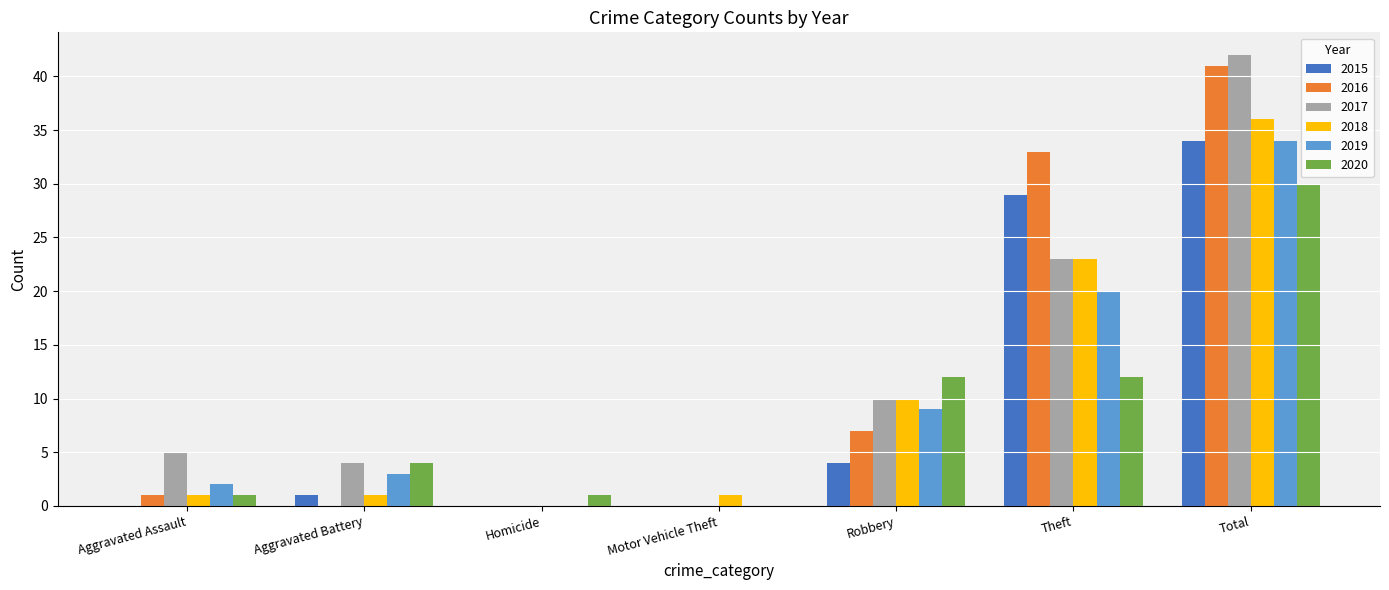

At which label is 2017 closest to 21?

Theft